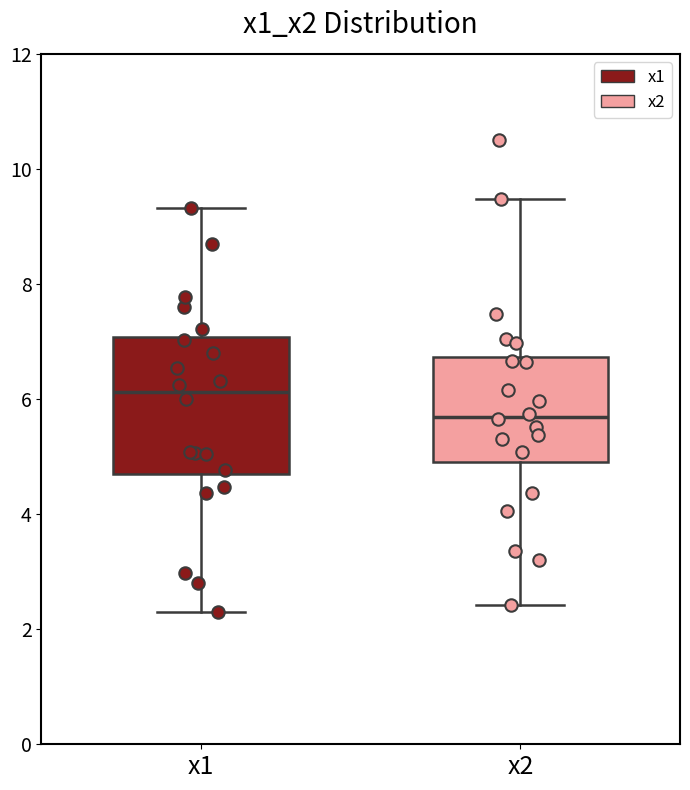

Where is the lower edge of the box for x1 on the y-axis? The values are not printed on the chart, so give them approximately, as read against the axis.

4.6